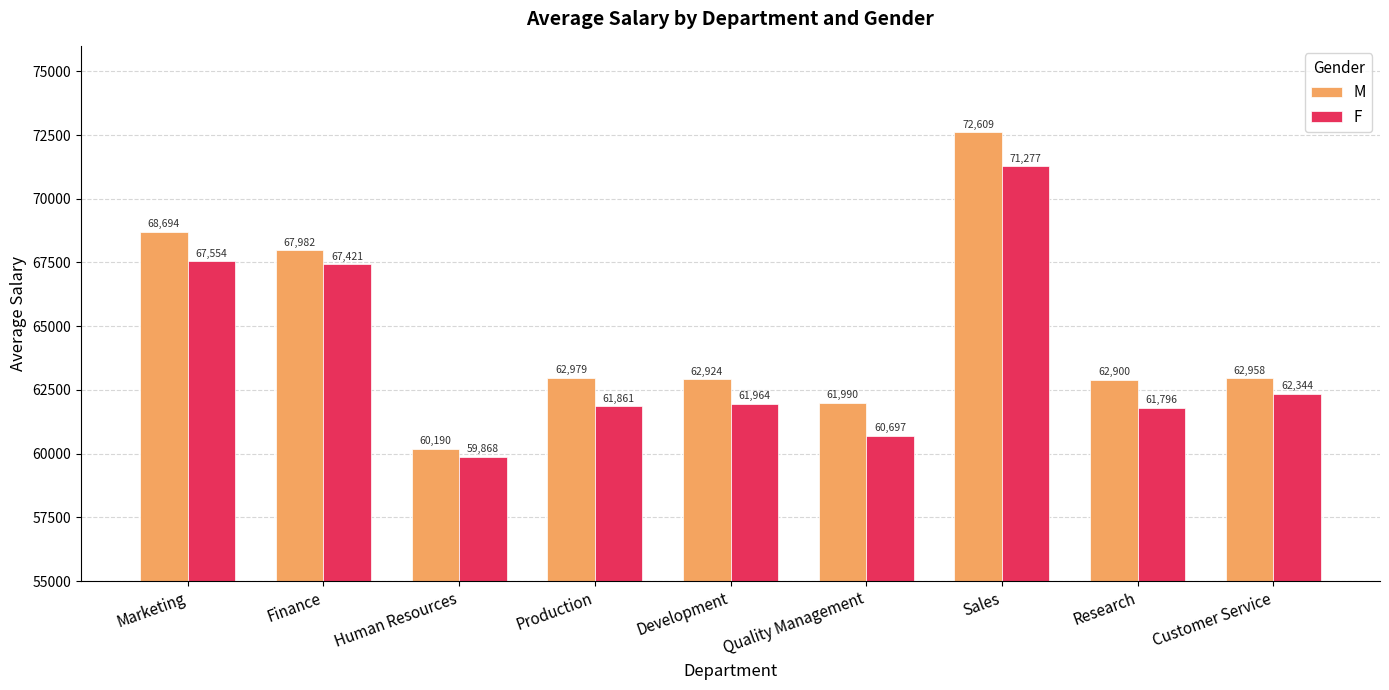

Where does the F series first go above 61963?

Marketing